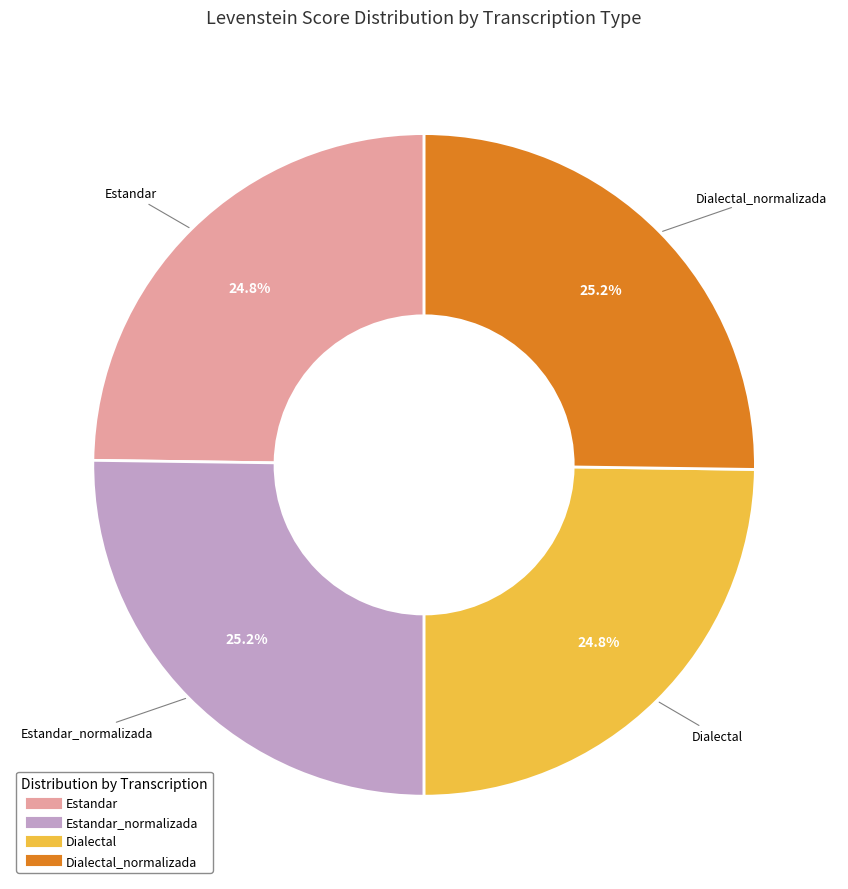

Does any single category account for the majority?

No